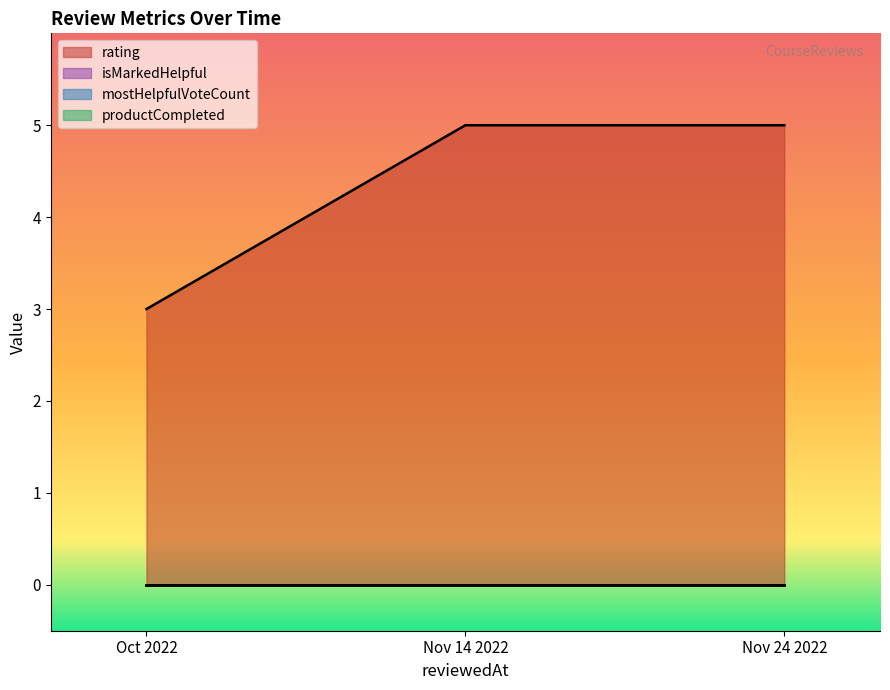

Which series has the largest total across all categories?

rating